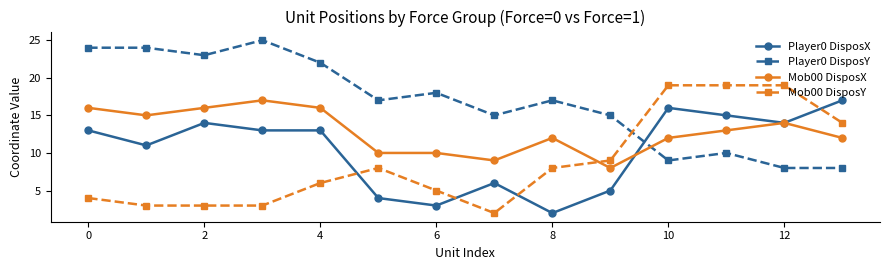

Rank the series by their average value, from lowest to highest.

Mob00 DisposY, Player0 DisposX, Mob00 DisposX, Player0 DisposY